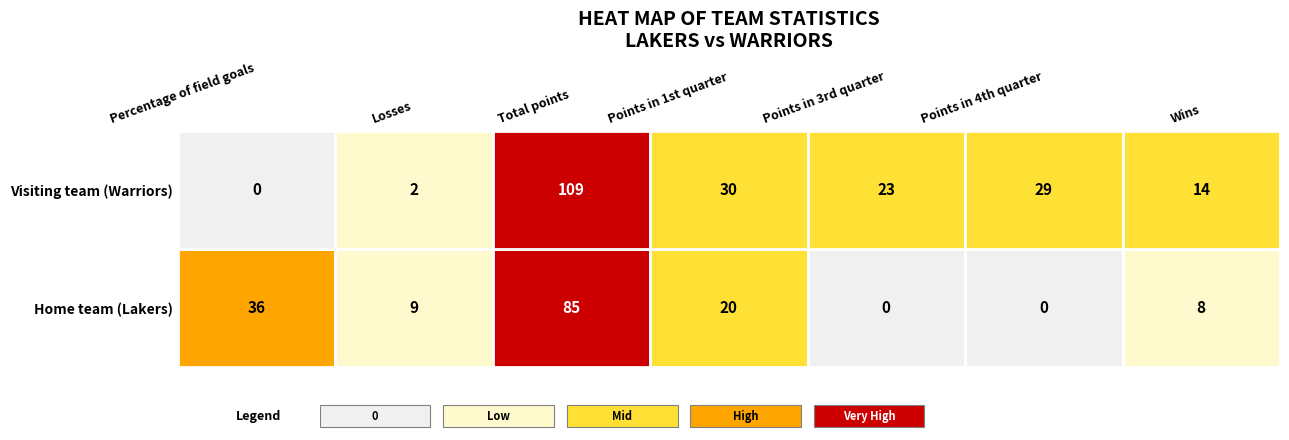

Is it true that Warriors equals 2 at Losses?

True